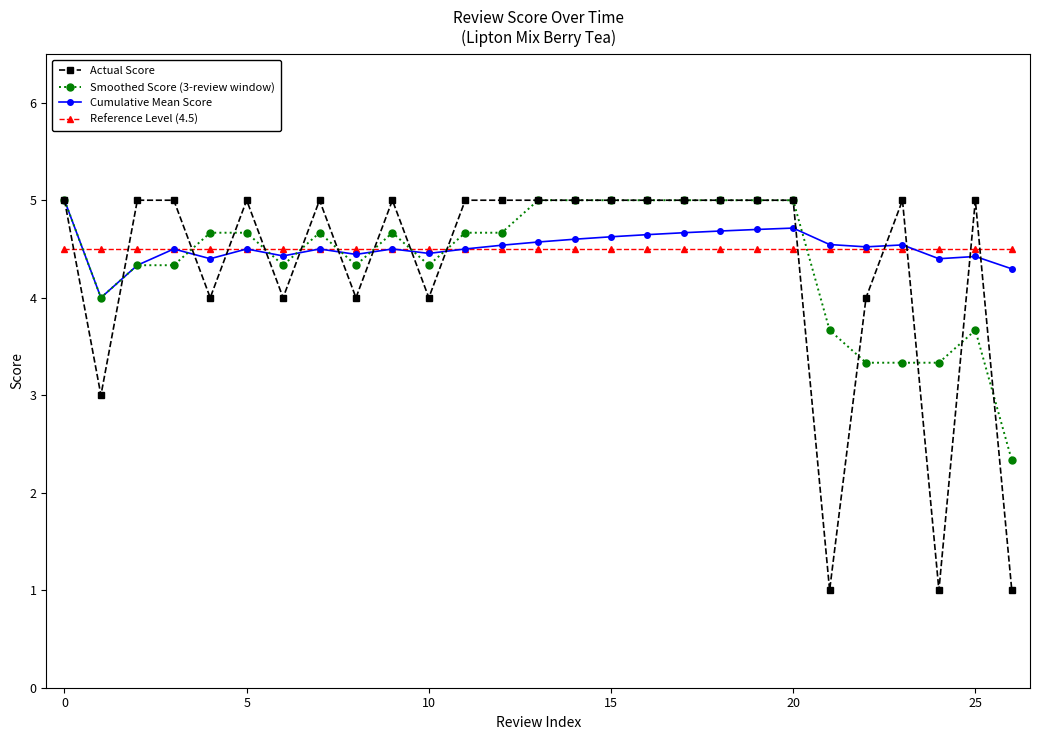

Which series has the widest spread of values?

Actual Score